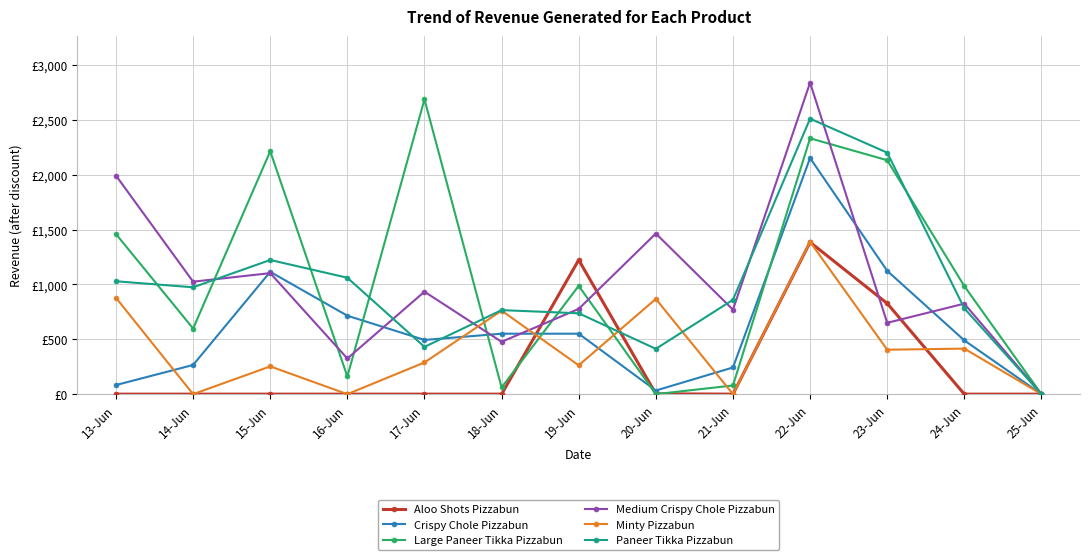

Is this an area chart (filled region under the line)?

No